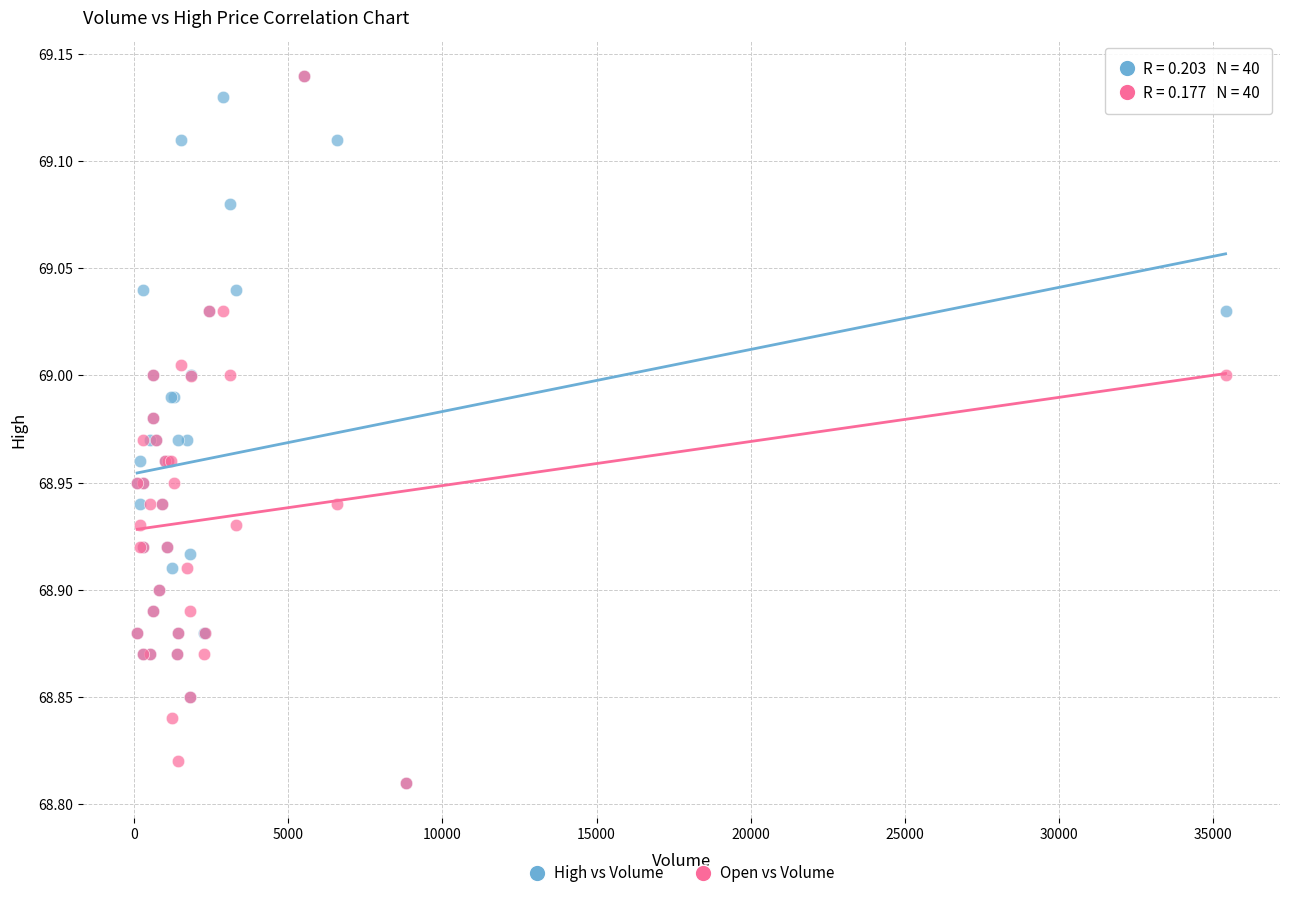

What are all the series names shown in the legend?

High vs Volume, Open vs Volume